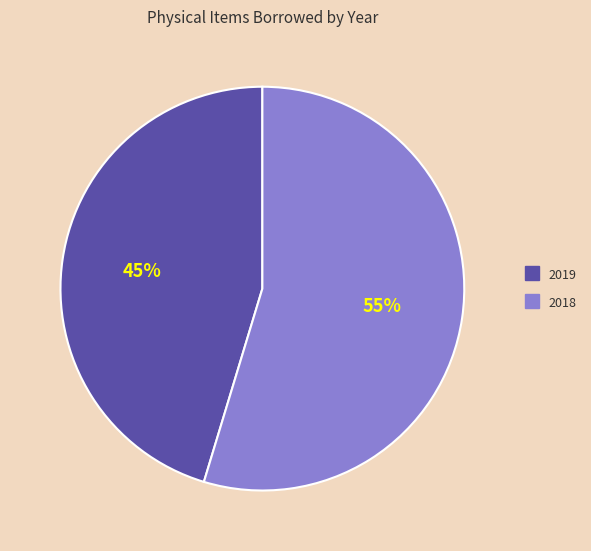

To the nearest percent, what is the average slice percentage?

50%